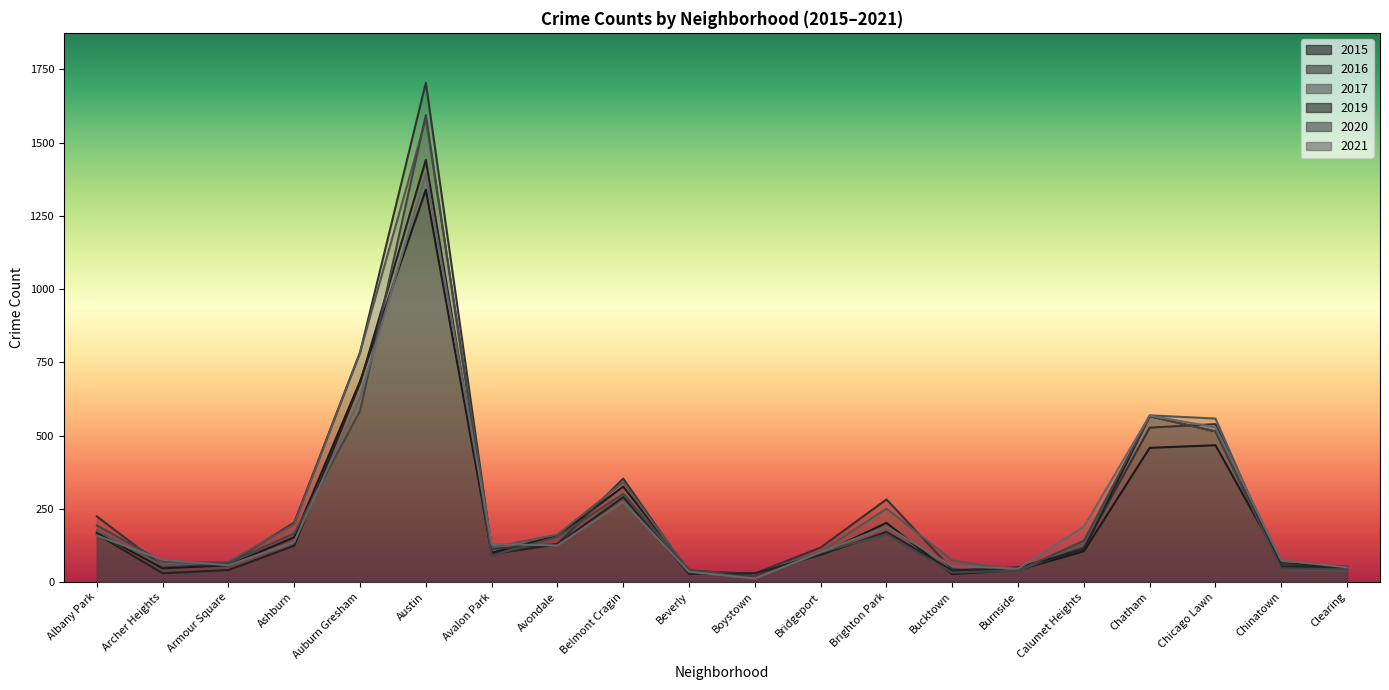

The 2015 series shows 245 at Albany Park. True or false?

False